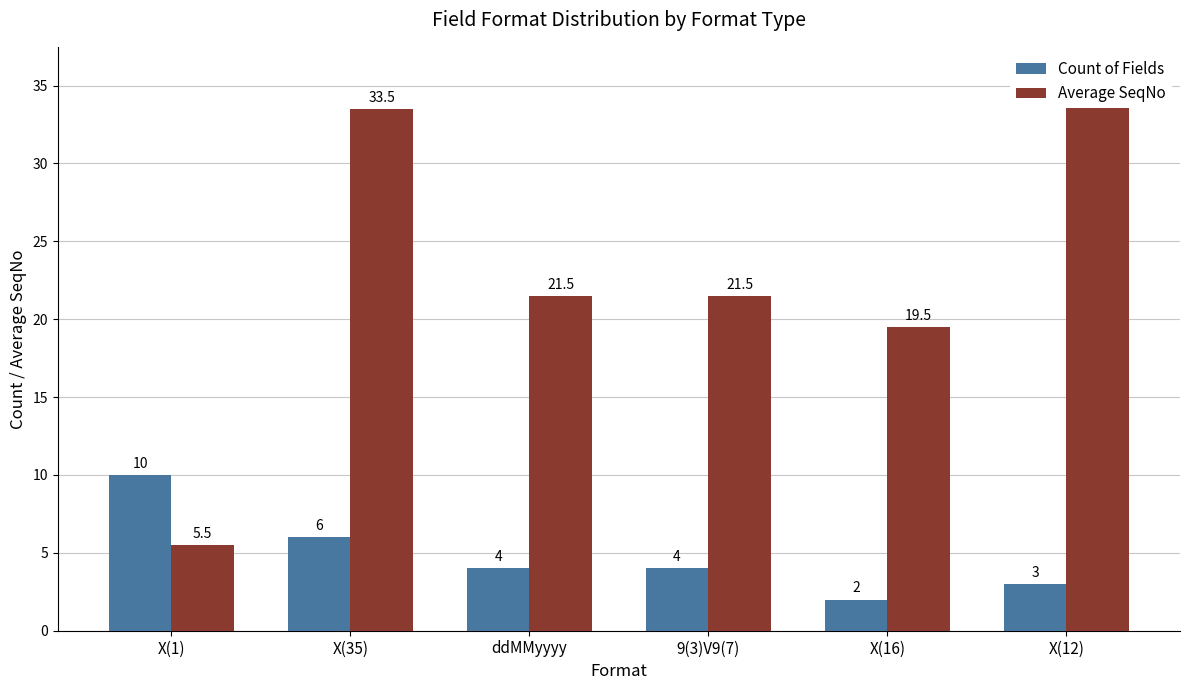

Which series has the widest spread of values?

Average SeqNo